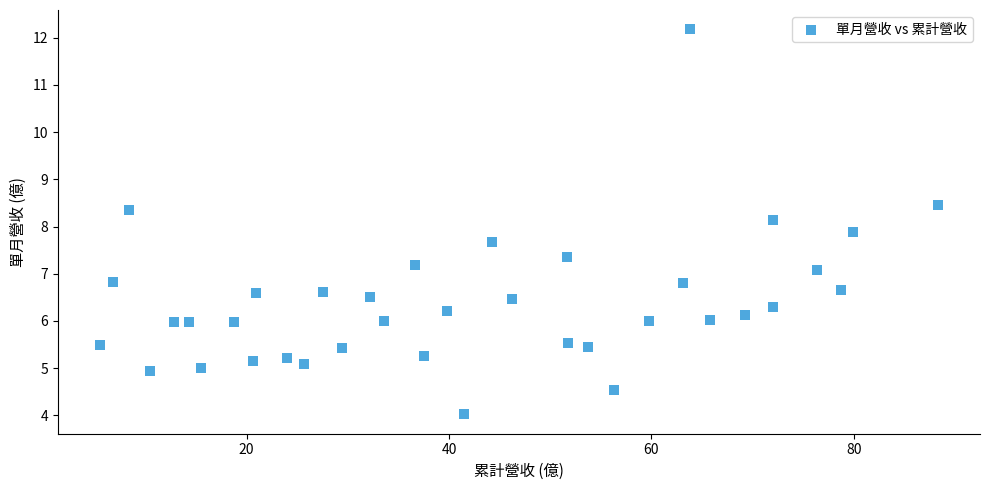

What is the range of X values (max minus min)?

82.8